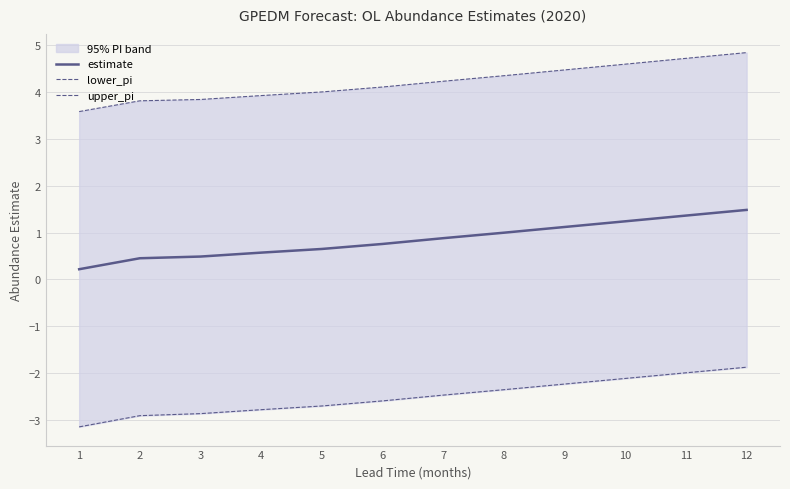

True or false: lower_pi has more than 0 points higher than both neighbors.

False